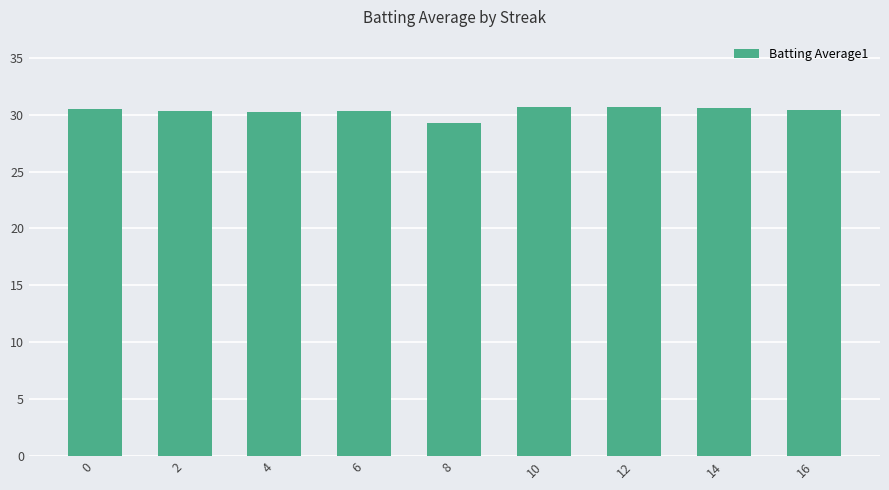

What is the difference between the values at 14 and 10?

0.1